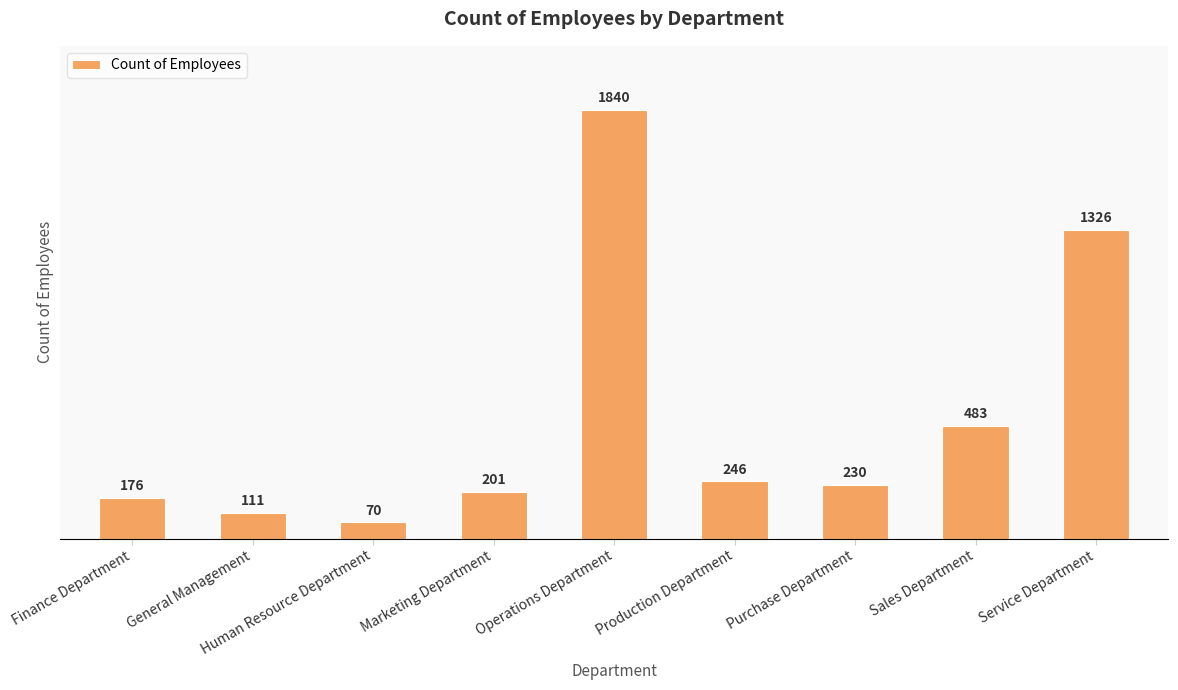

True or false: the data shows 291 at Marketing Department.

False